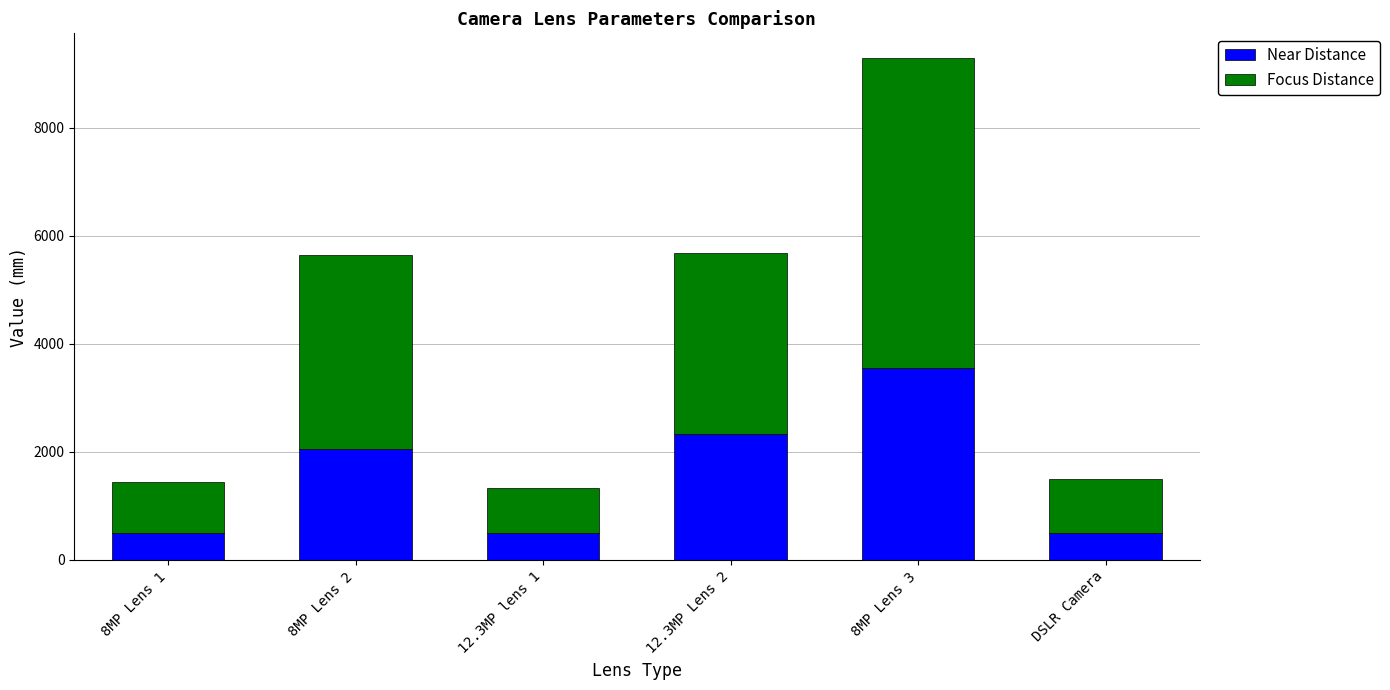

True or false: Near Distance has a value of 500 at 8MP Lens 1.

True